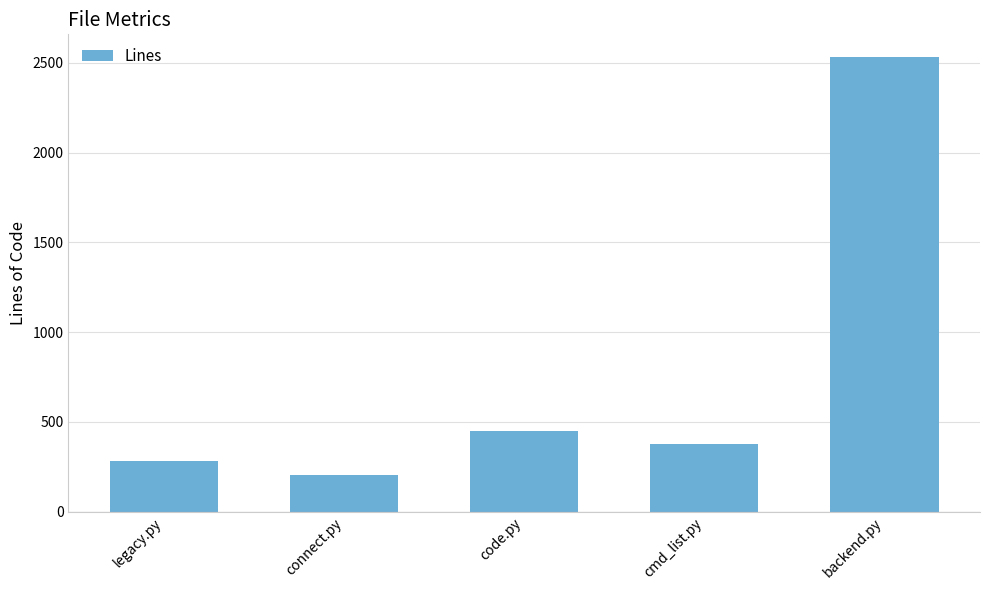

Rank the categories by value from highest to lowest.

backend.py, code.py, cmd_list.py, legacy.py, connect.py